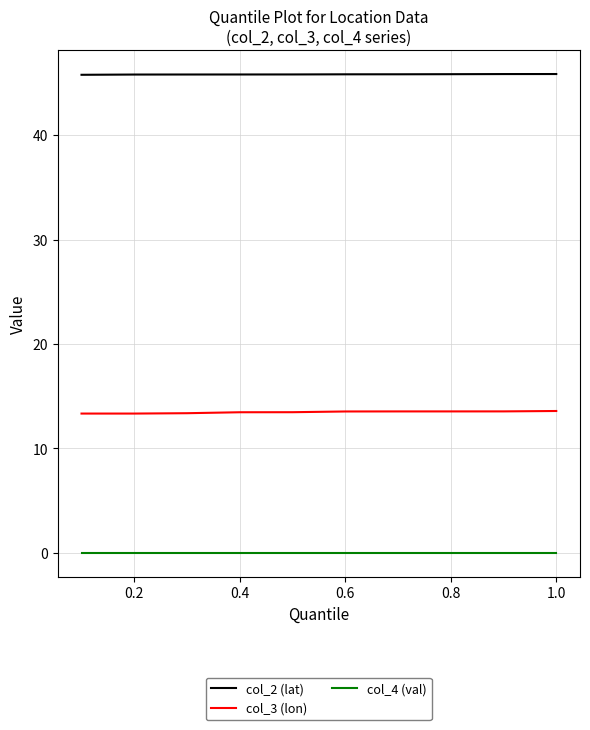

True or false: col_3 (lon) and col_4 (val) intersect in this chart.

False